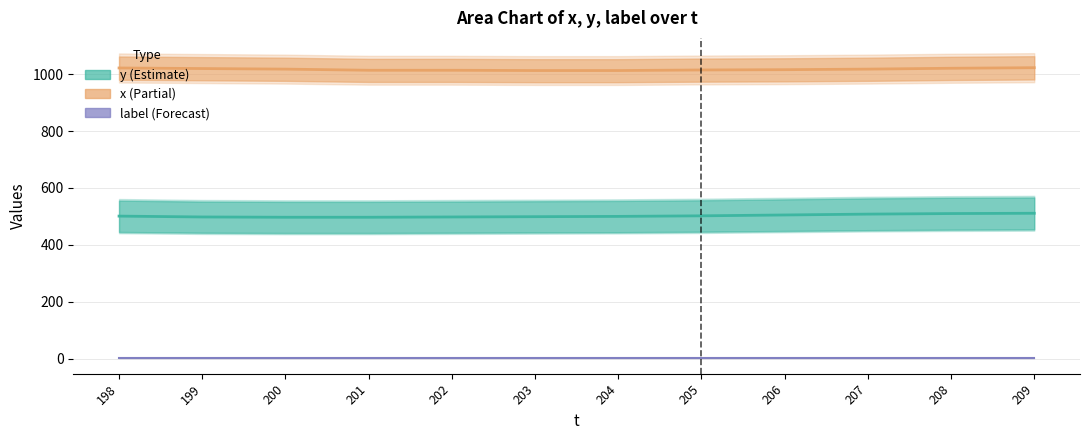

Which series has the largest range (max minus min)?

y